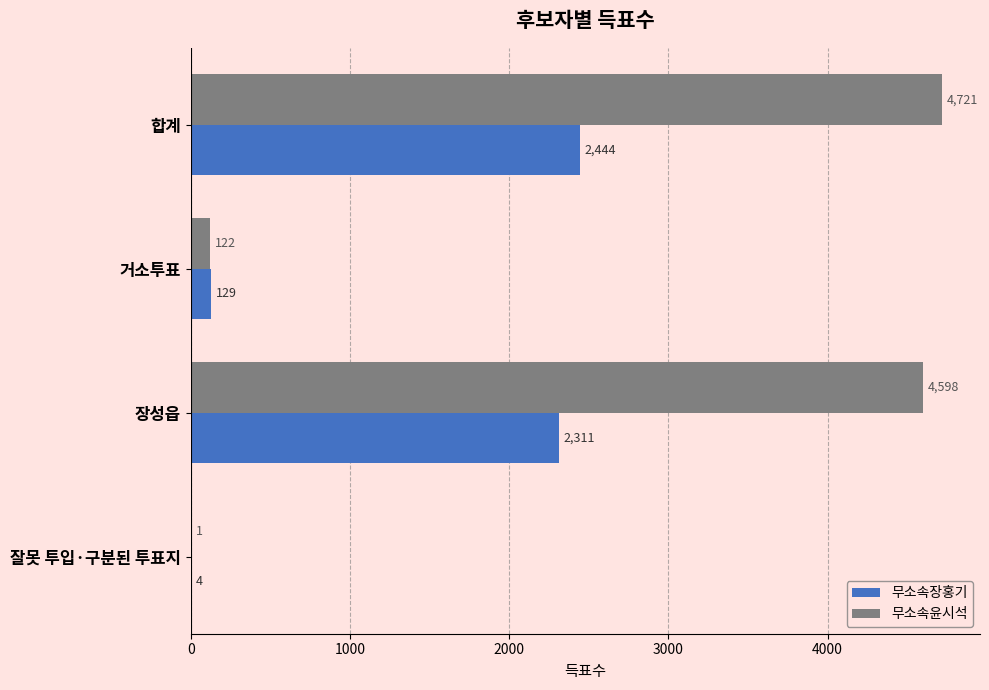

What is the total value across all series at 잘못 투입·구분된 투표지?

5